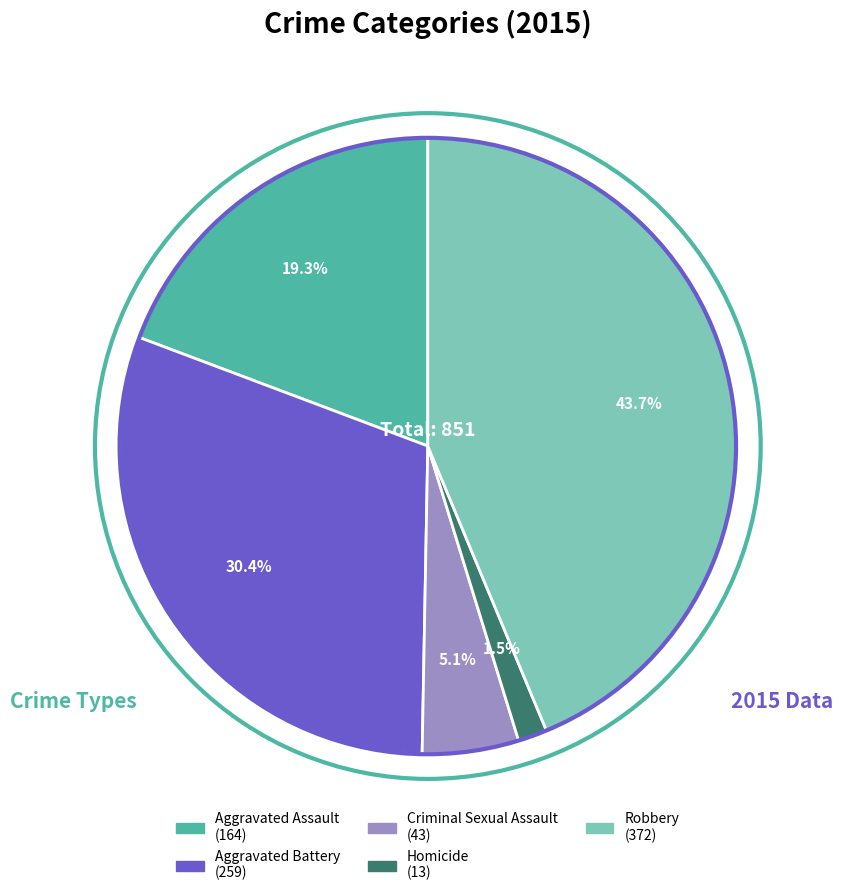

What is the ratio of the value at Aggravated Assault to the value at Criminal Sexual Assault?

3.8